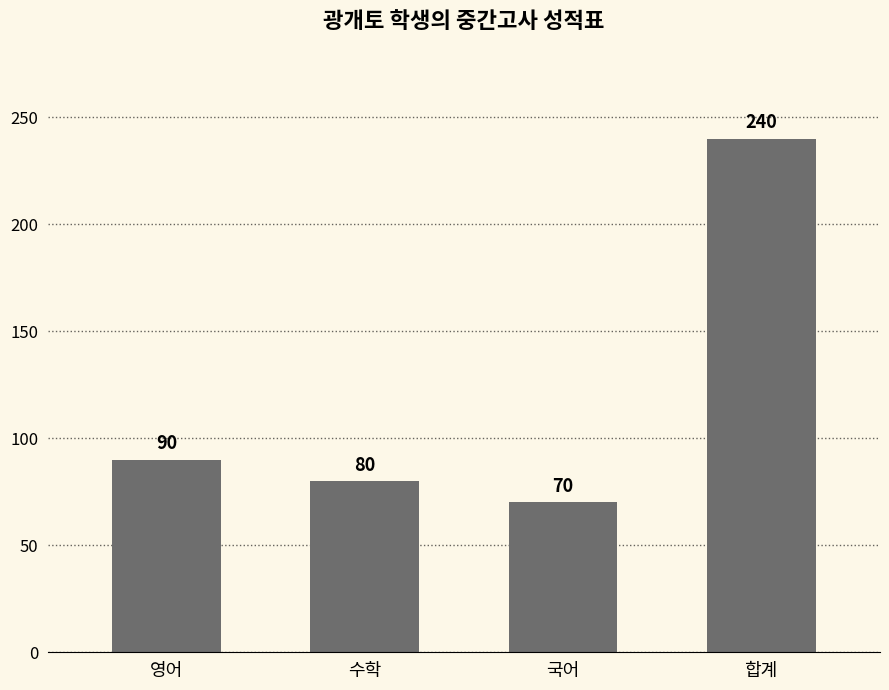

At which category does the chart reach its minimum across all series?

국어